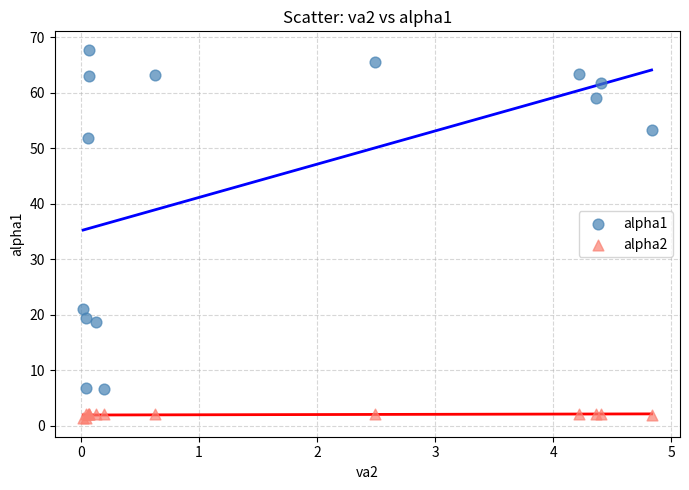

Which series has the largest Y range (max minus min)?

alpha1